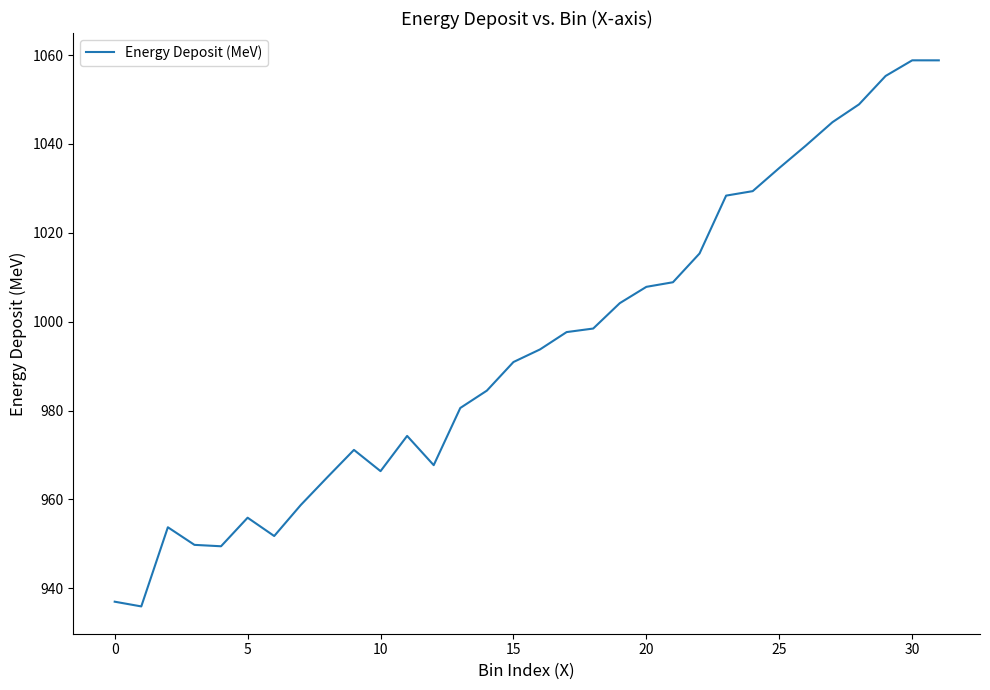

What is the difference between the maximum and minimum values?

122.9